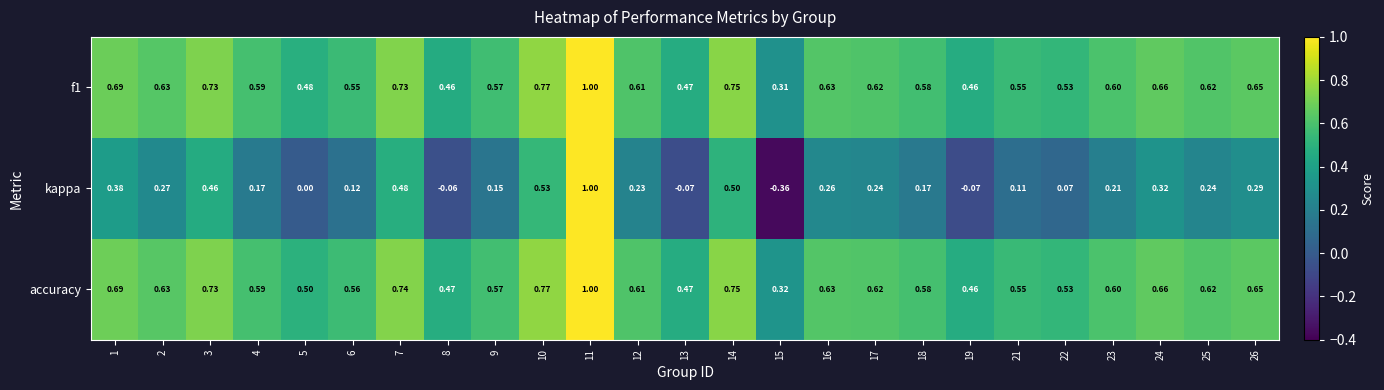

Which series has the largest range (max minus min)?

kappa